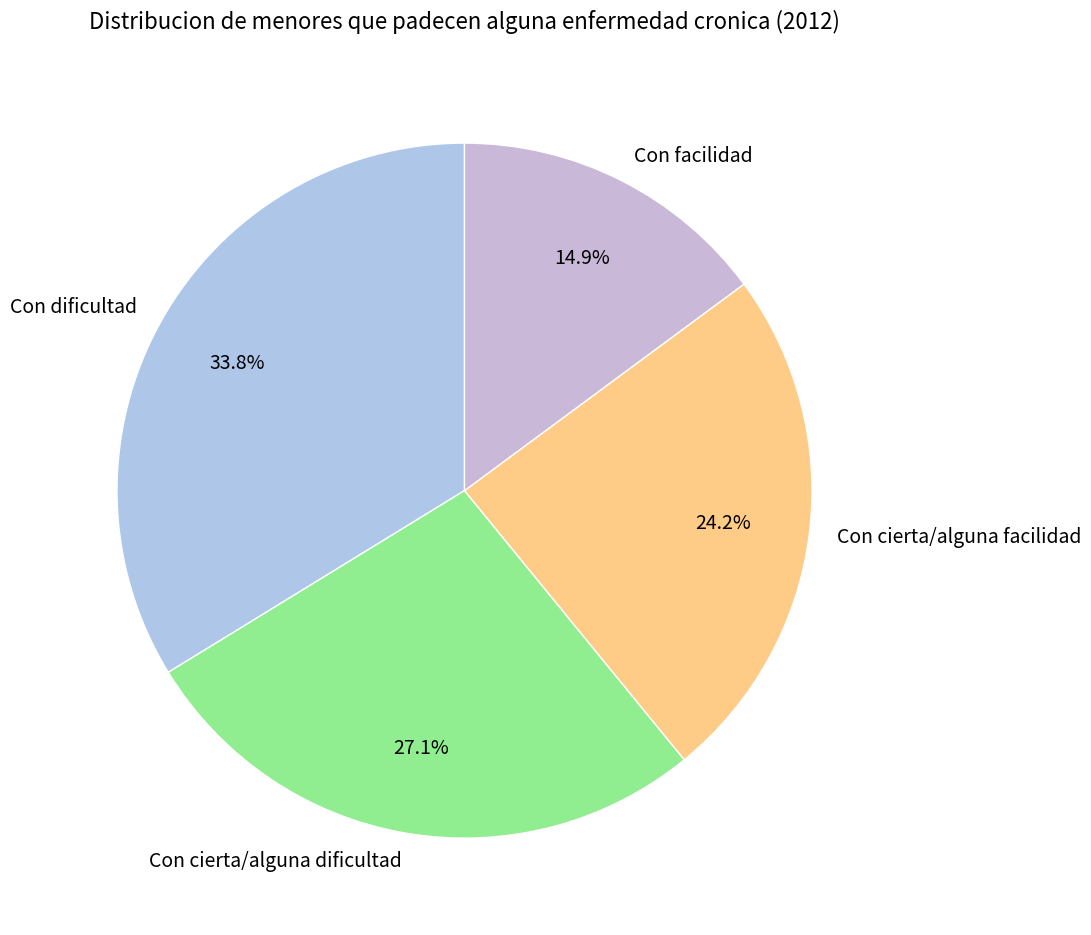

The Con cierta/alguna dificultad slice represents 27% of the pie. True or false?

True